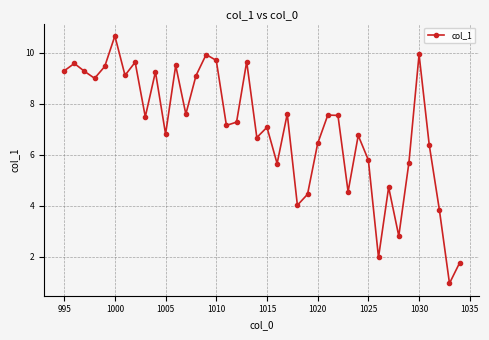

What is the value of the 40th point from the left?

1.8